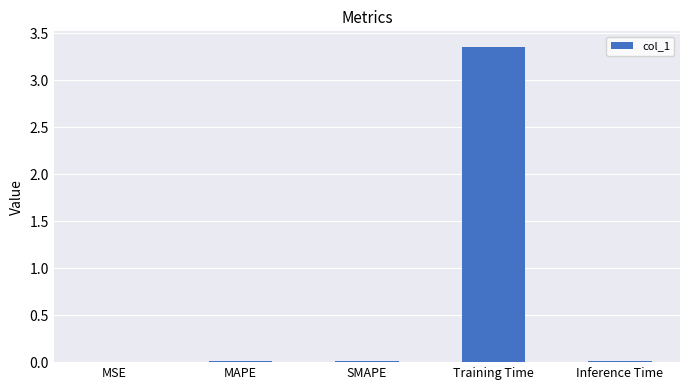

Is it true that the value at MAPE is 0.0?

True